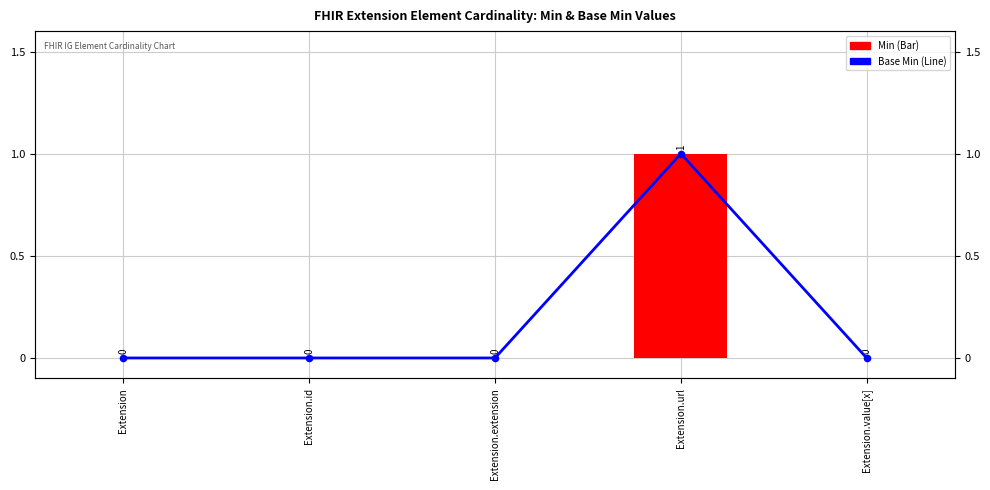

What are all the series names shown in the legend?

Base Min, Min